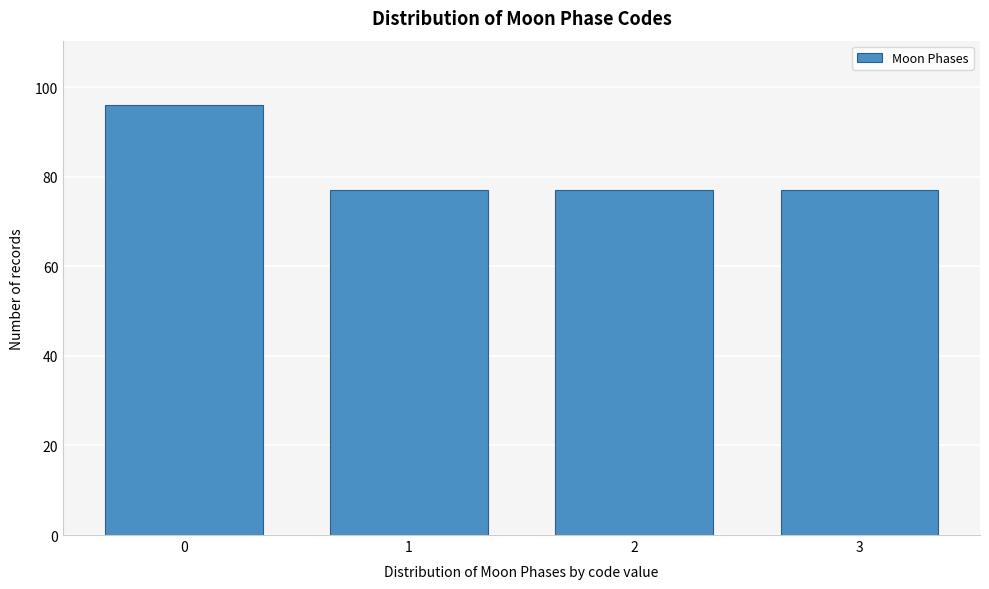

Reading left to right, list all the values displayed in this chart.

0=96	1=77	2=77	3=77